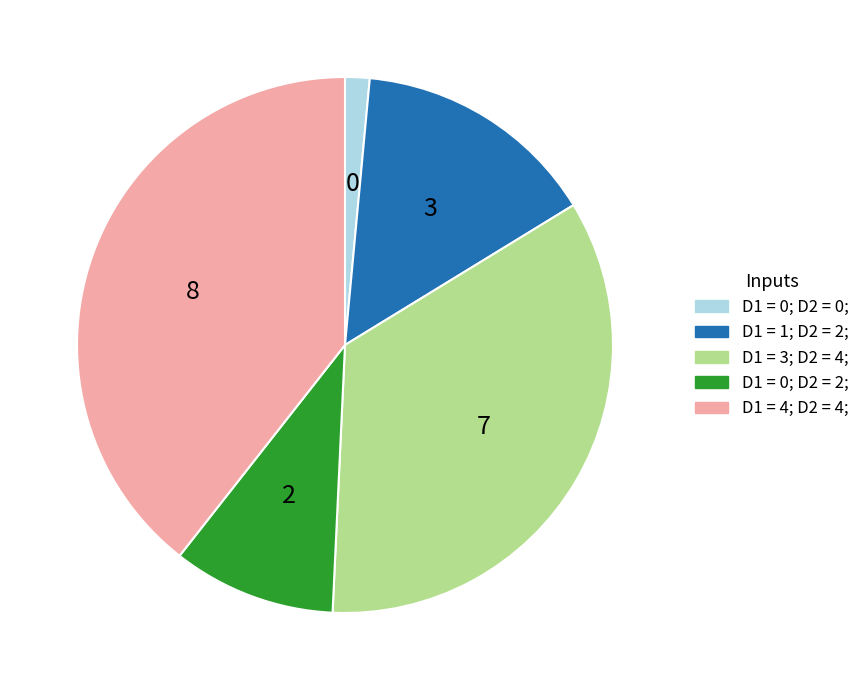

Which has a higher value, D1 = 0; D2 = 0; or D1 = 3; D2 = 4;?

D1 = 3; D2 = 4;